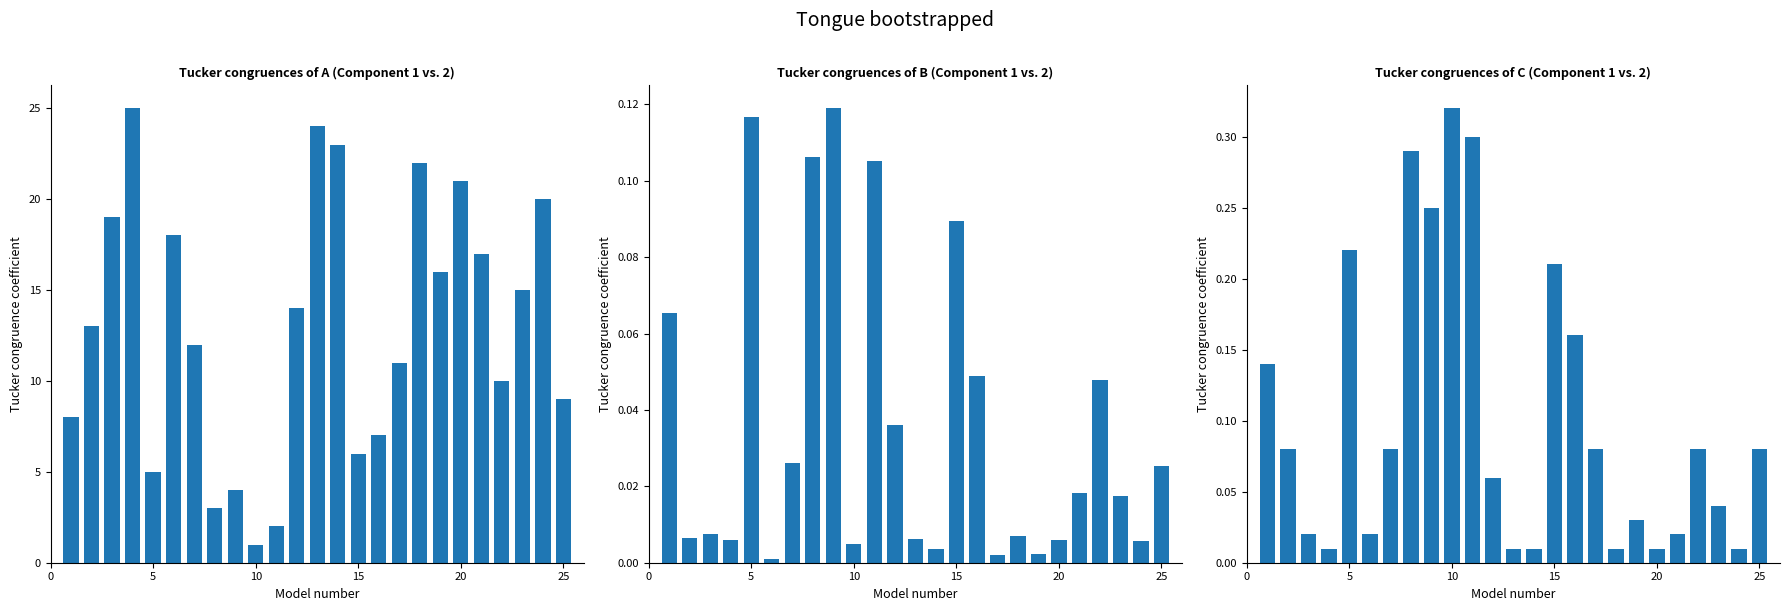

The value of Task Period (ms) at 20 is 0.0. True or false?

True